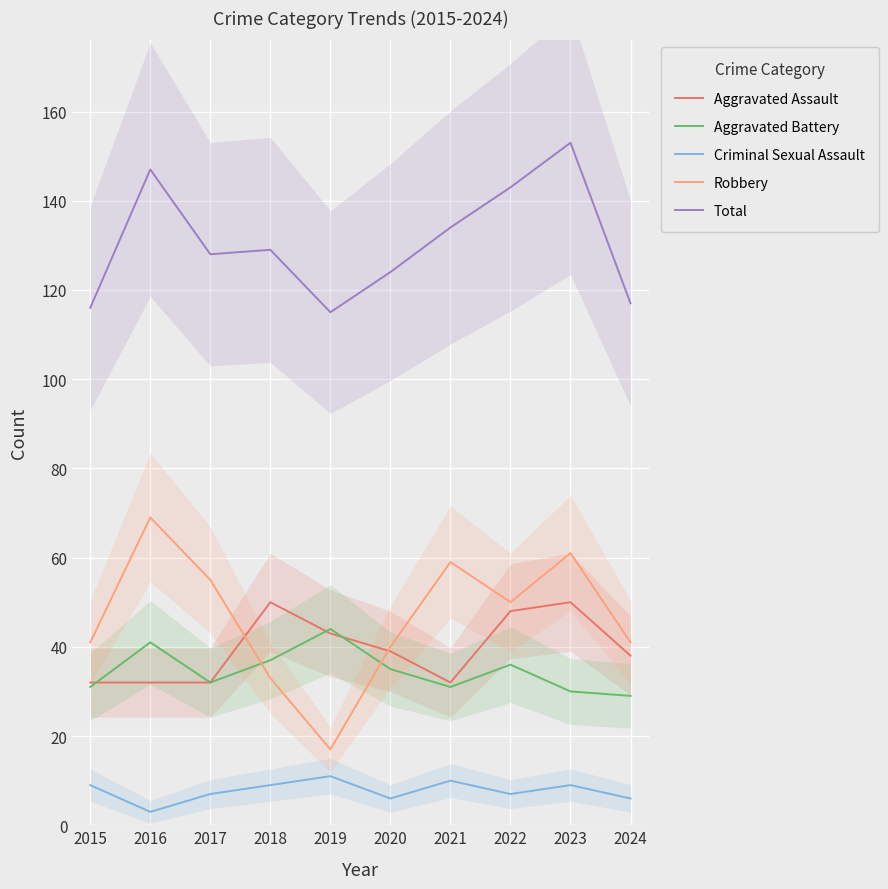

At which label does Robbery reach its minimum?

2019